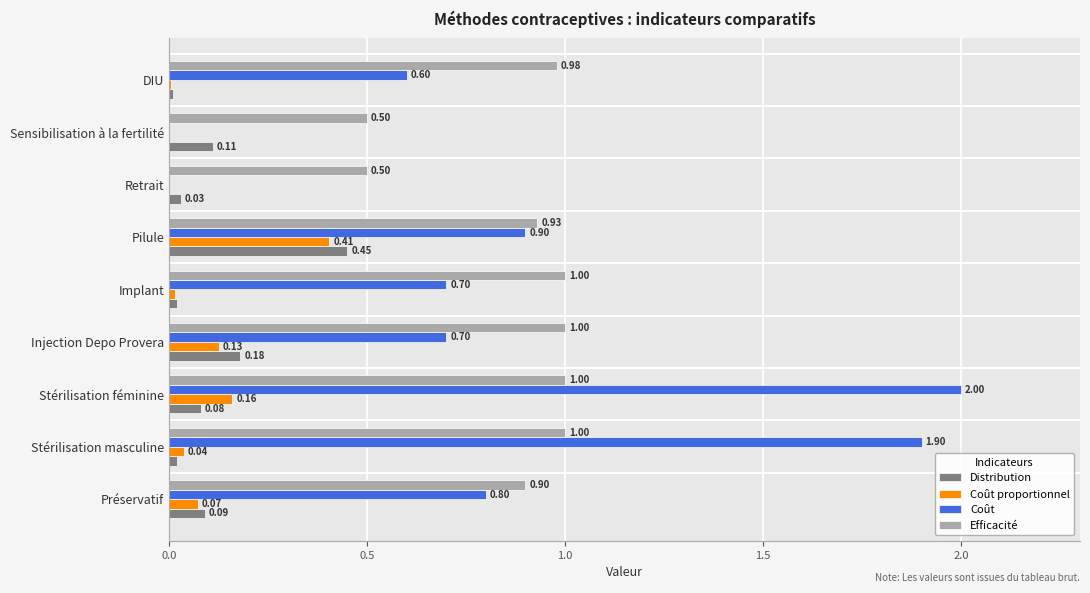

Between Stérilisation féminine and Implant, which series saw the biggest shift?

Coût